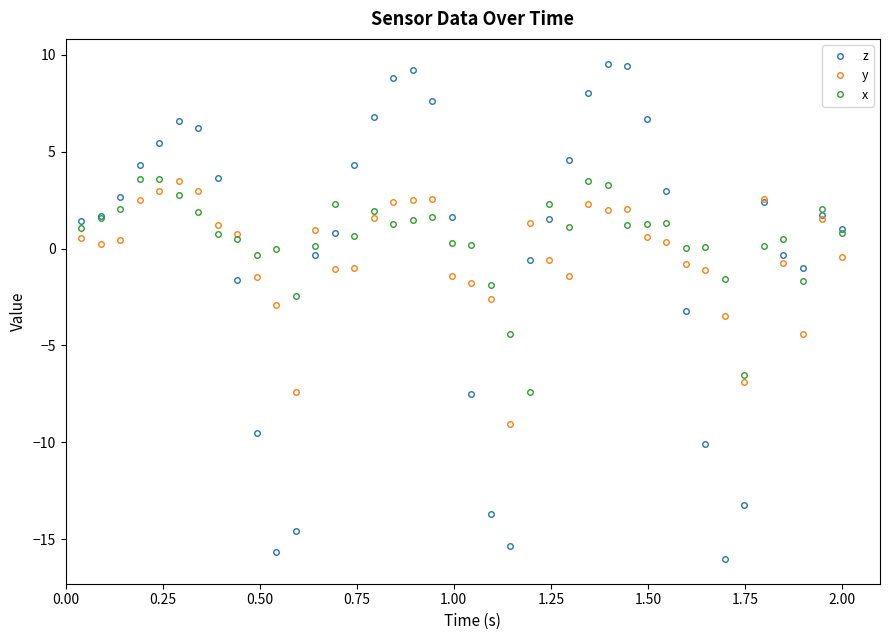

Which series has the largest range (max minus min)?

z